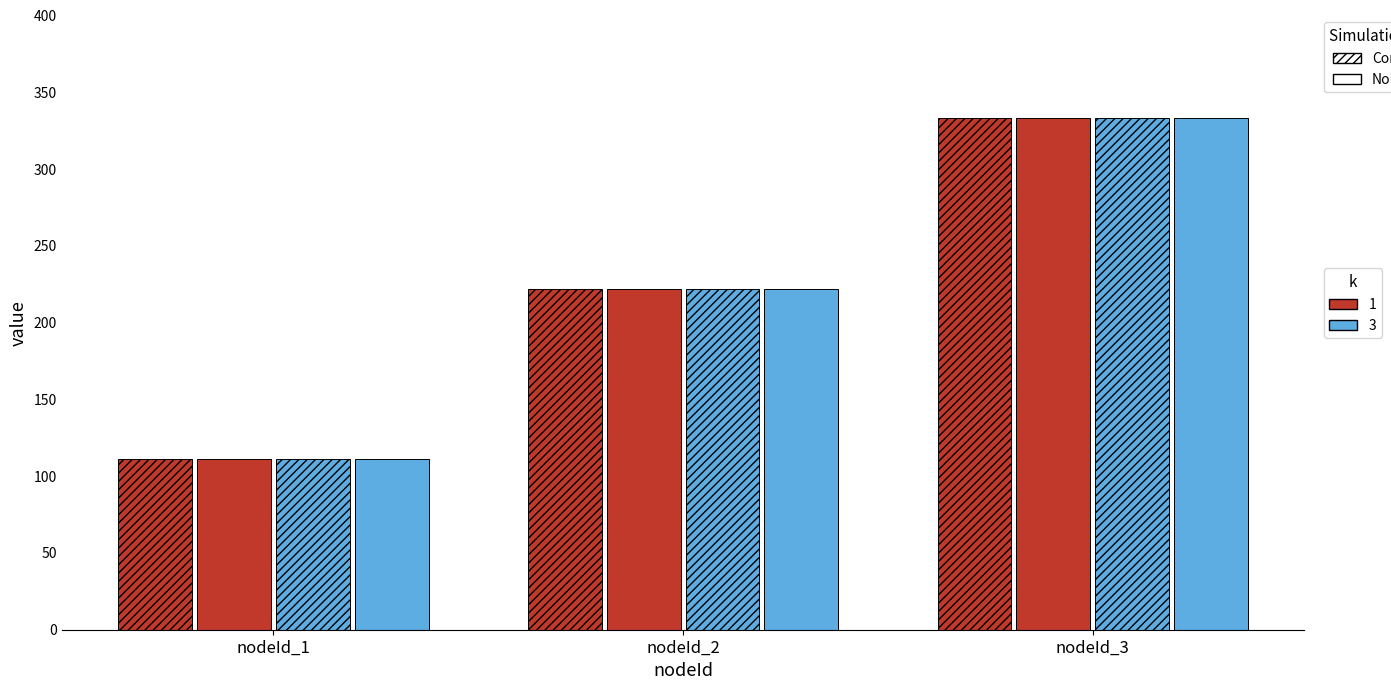

Reading right to left, transcribe all the data shown in this chart.

Composite_k1: nodeId_3=333	nodeId_2=222	nodeId_1=111
Noisy_k1: nodeId_3=333	nodeId_2=222	nodeId_1=111
Composite_k3: nodeId_3=333	nodeId_2=222	nodeId_1=111
Noisy_k3: nodeId_3=333	nodeId_2=222	nodeId_1=111